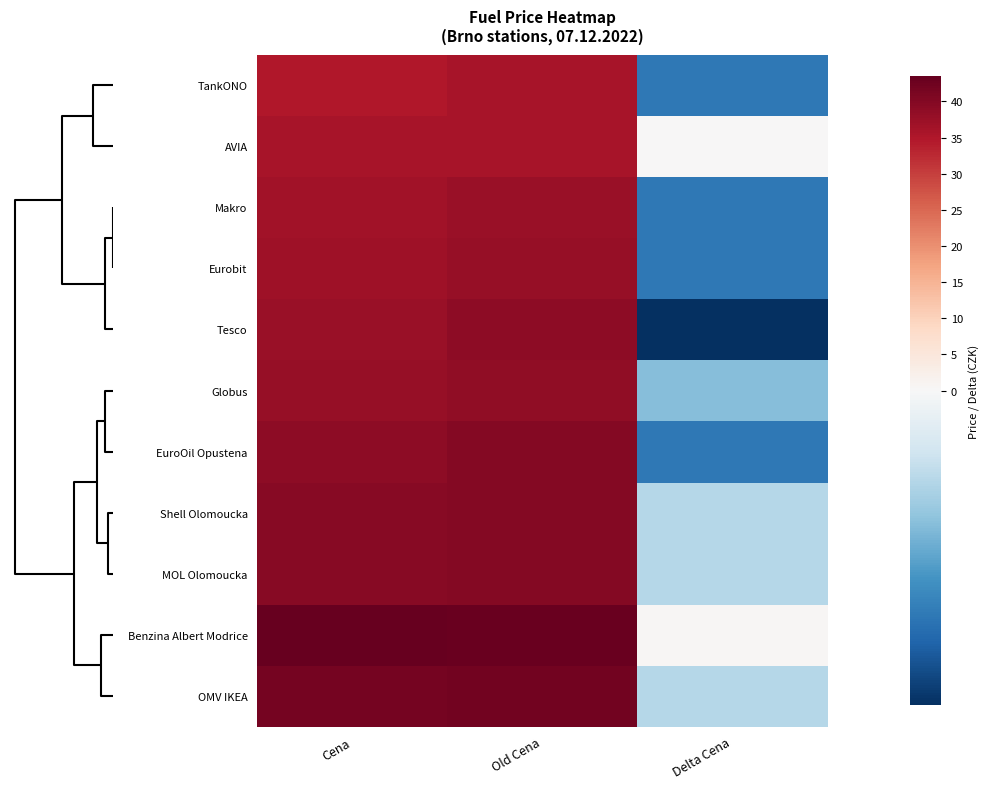

Reading left to right, list all the values displayed in this chart.

TankONO: Cena=34.9	Old Cena=35.9	Delta Cena=-1.0
AVIA: Cena=35.9	Old Cena=35.9	Delta Cena=0.0
Makro: Cena=36.5	Old Cena=37.5	Delta Cena=-1.0
Eurobit: Cena=36.9	Old Cena=37.9	Delta Cena=-1.0
Tesco: Cena=37.5	Old Cena=38.9	Delta Cena=-1.4
Globus: Cena=37.9	Old Cena=38.5	Delta Cena=-0.6
EuroOil Opustena: Cena=38.9	Old Cena=39.9	Delta Cena=-1.0
Shell Olomoucka: Cena=39.5	Old Cena=39.9	Delta Cena=-0.4
MOL Olomoucka: Cena=39.5	Old Cena=39.9	Delta Cena=-0.4
Benzina Albert Modrice: Cena=43.5	Old Cena=42.9	Delta Cena=0.6
OMV IKEA: Cena=41.5	Old Cena=41.9	Delta Cena=-0.4